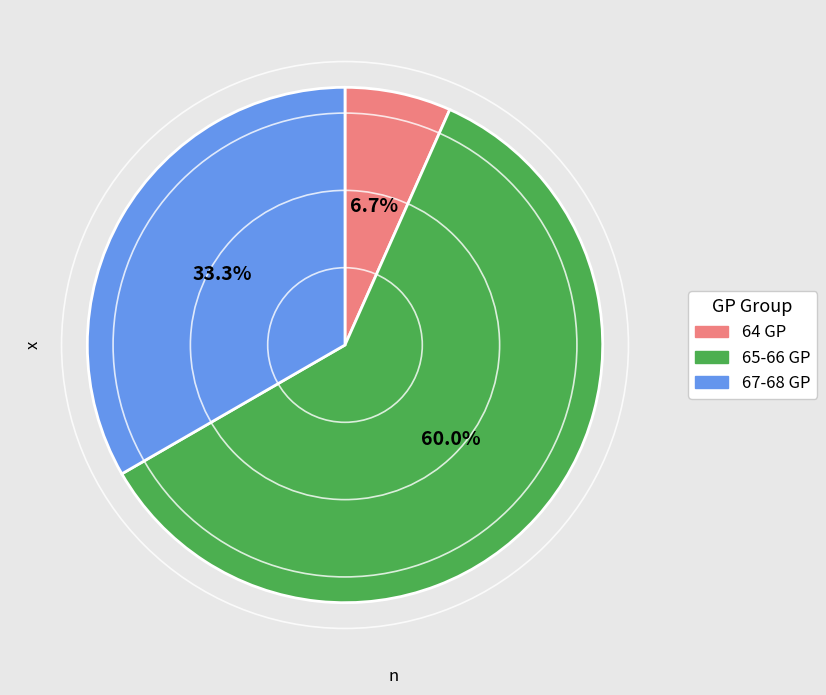

Count the number of slices in the pie.

3